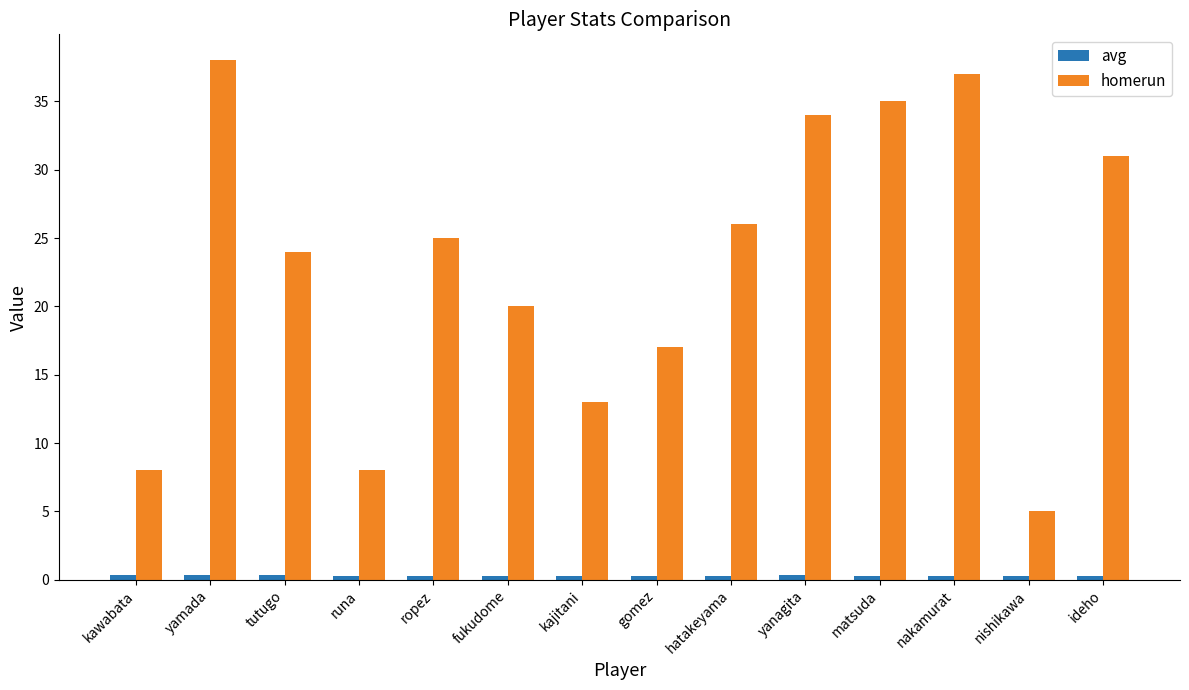

What is the greatest value displayed?

38.0